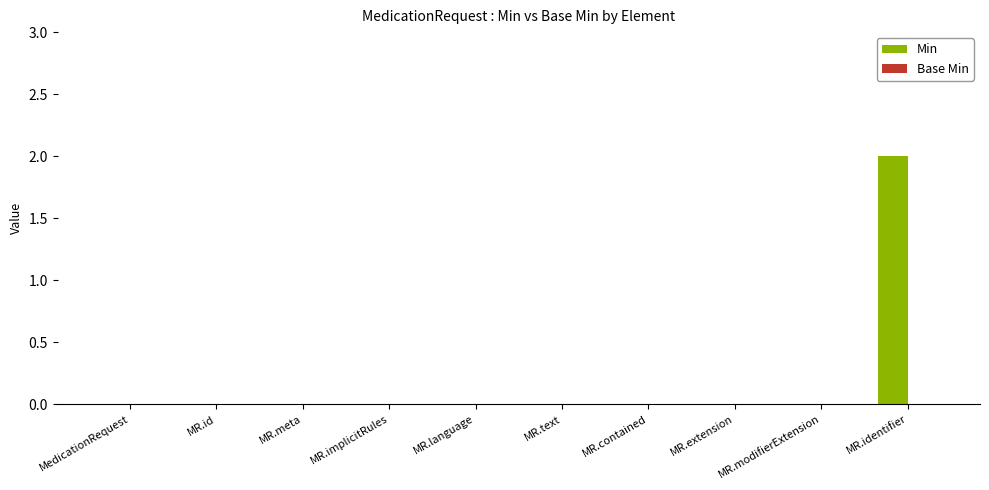

At which category does the chart reach its peak across all series?

MR.identifier